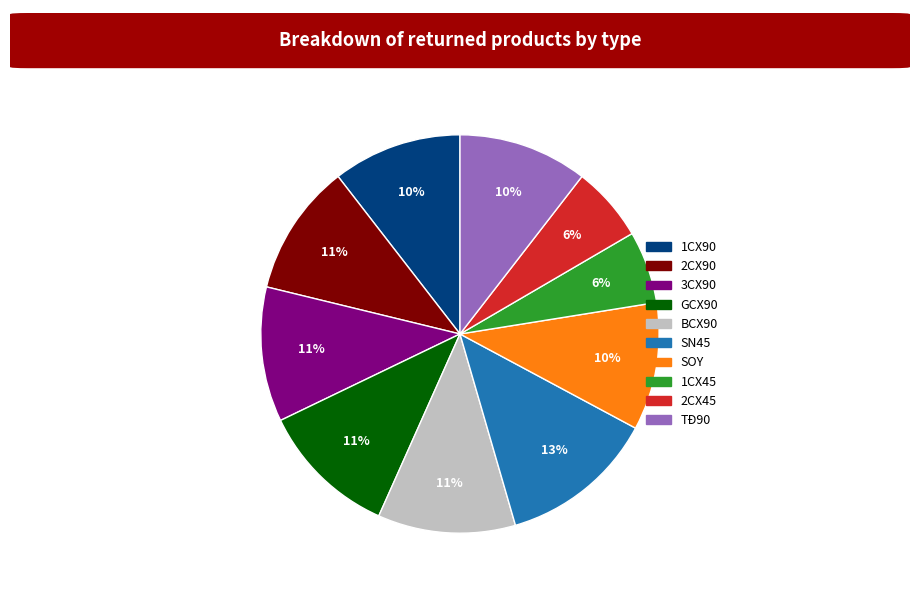

How many slices are in this pie chart?

10